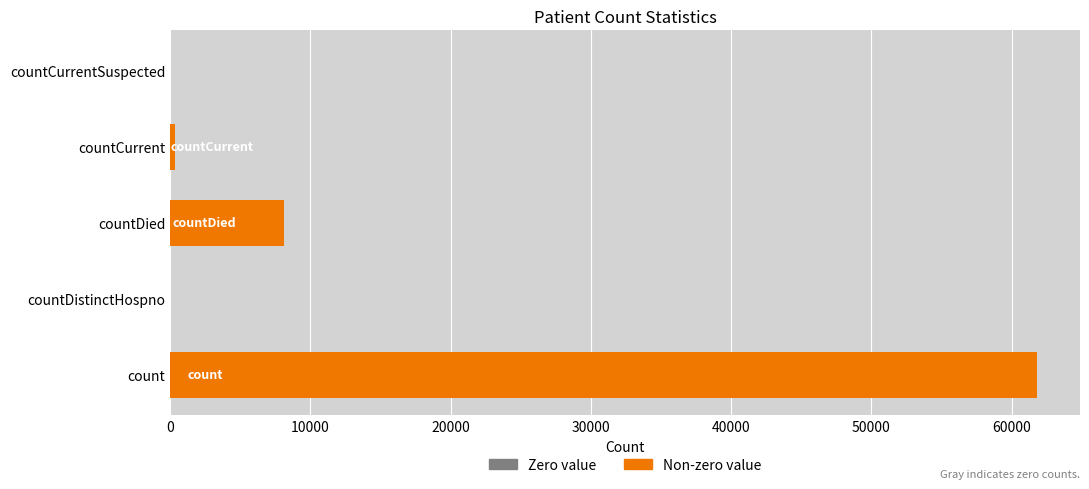

What is the average value?

14049